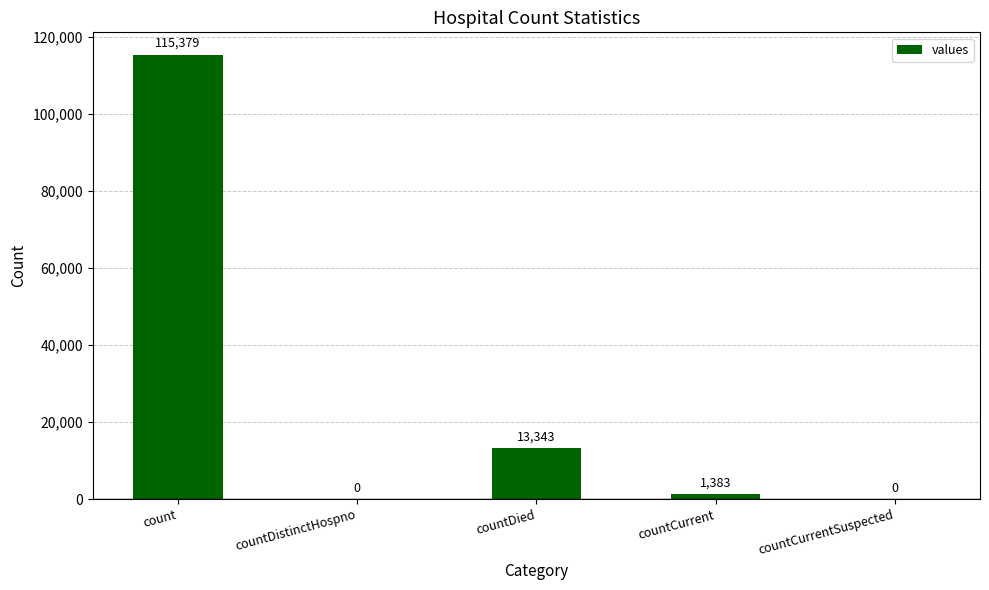

Reading right to left, extract all data points from this chart.

0	1383	13343	0	115379